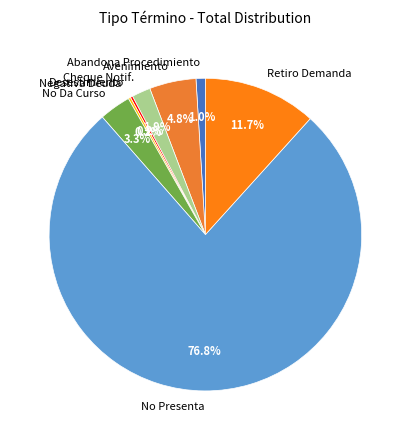

Which category accounts for the majority?

No Presenta